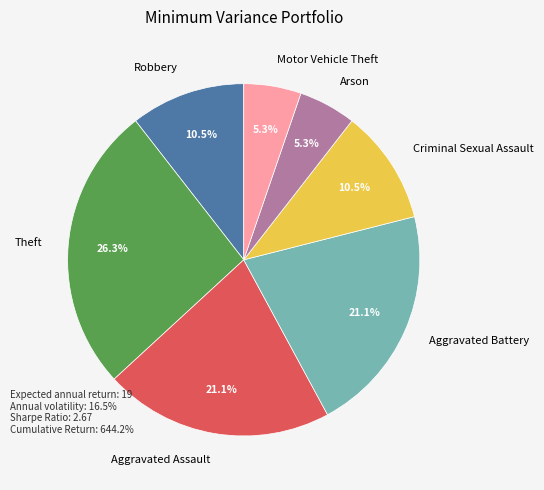

Which category has the biggest portion of the pie?

Theft